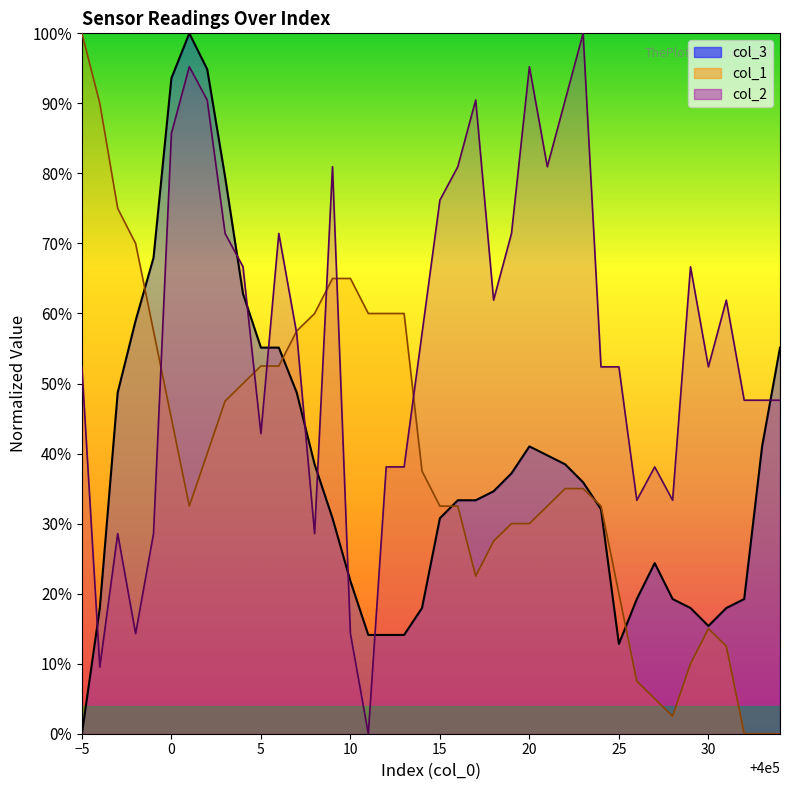

What is the maximum value shown in the chart?

1.0